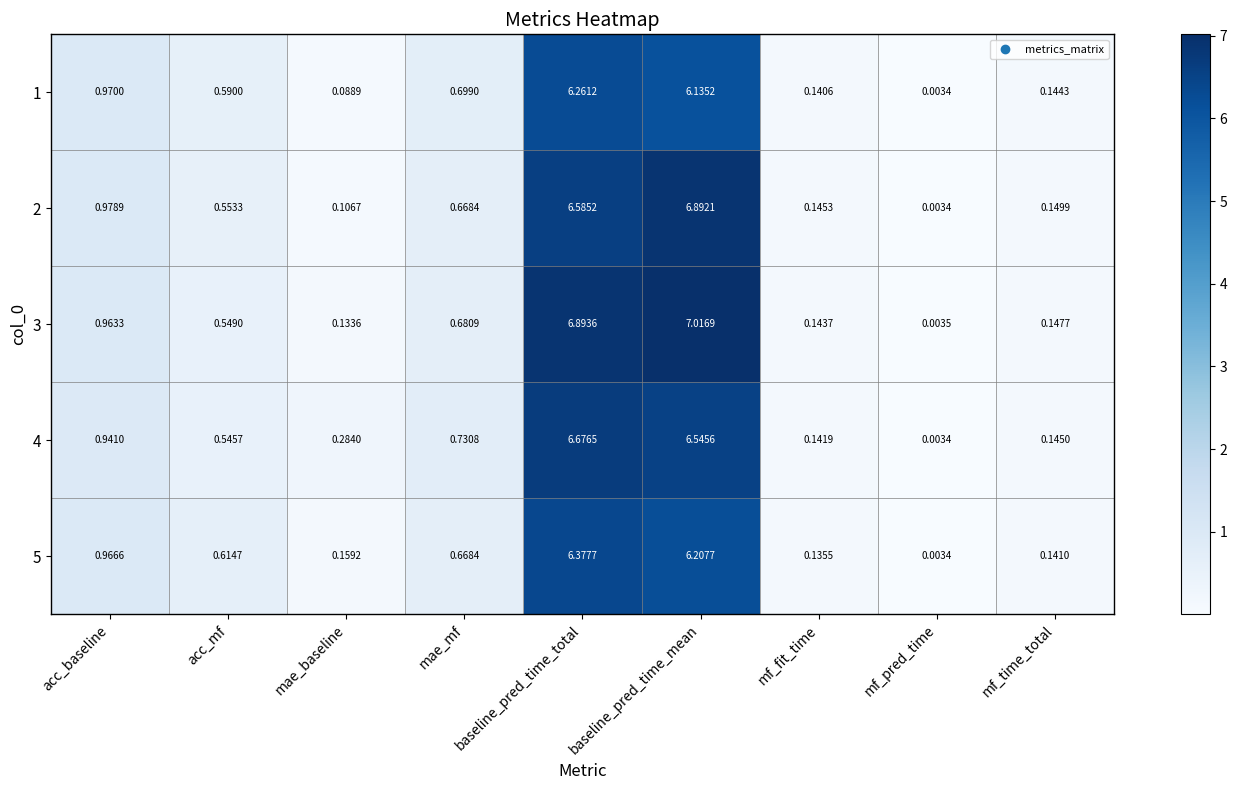

List the series in order of their peak value, lowest first.

1, 5, 4, 2, 3